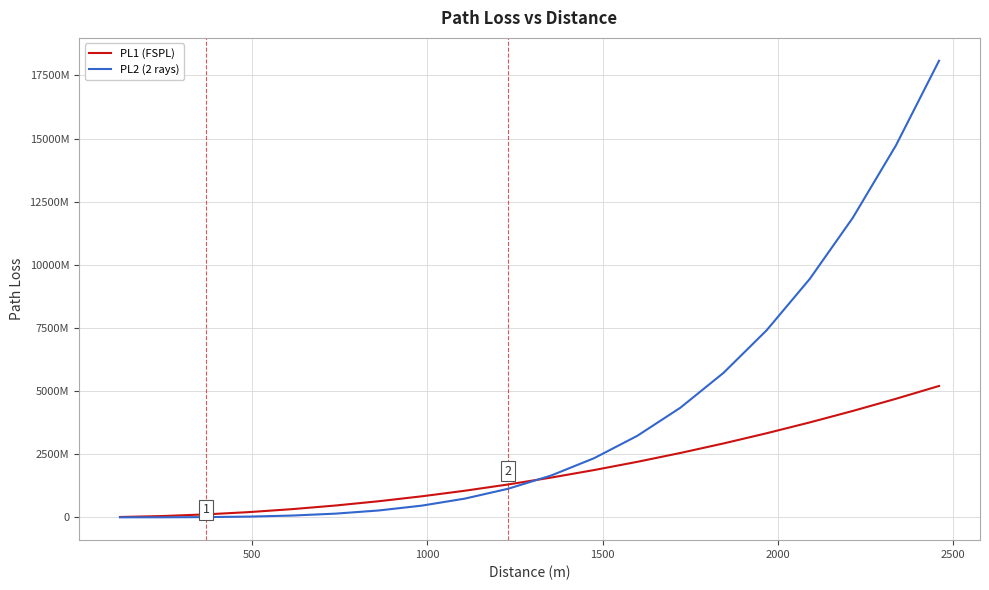

Does the chart have visible grid lines?

Yes